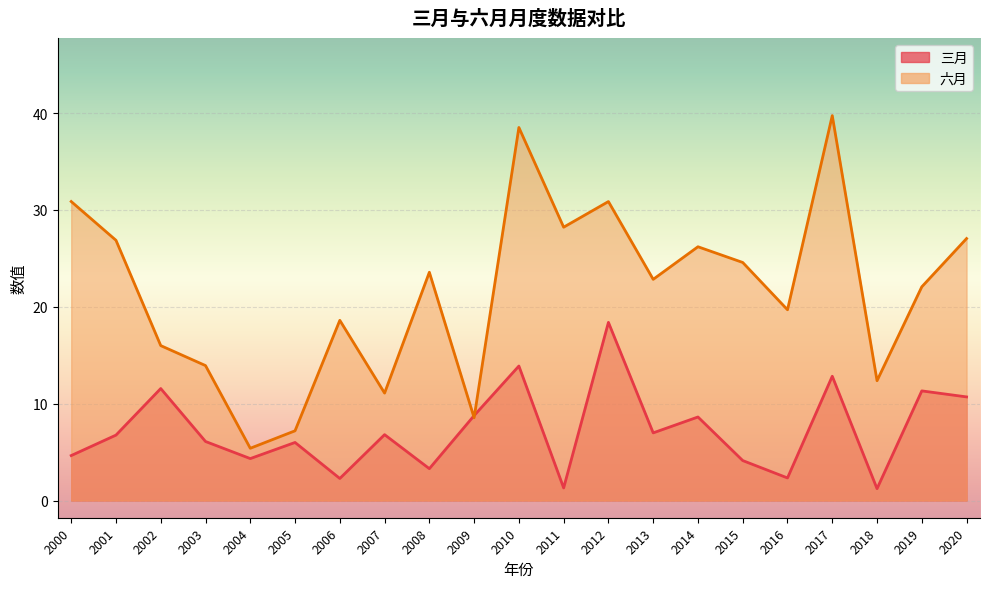

How many times do 三月 and 六月 cross each other?

2